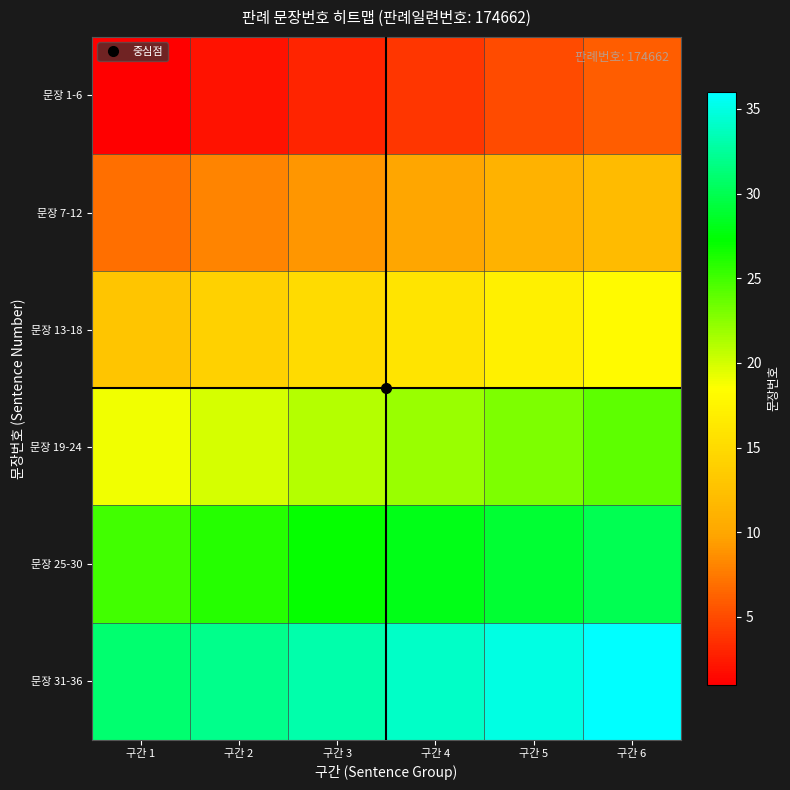

Reading right to left, extract all data points from this chart.

문장 1-6: 구간 6=6	구간 5=5	구간 4=4	구간 3=3	구간 2=2	구간 1=1
문장 7-12: 구간 6=12	구간 5=11	구간 4=10	구간 3=9	구간 2=8	구간 1=7
문장 13-18: 구간 6=18	구간 5=17	구간 4=16	구간 3=15	구간 2=14	구간 1=13
문장 19-24: 구간 6=24	구간 5=23	구간 4=22	구간 3=21	구간 2=20	구간 1=19
문장 25-30: 구간 6=30	구간 5=29	구간 4=28	구간 3=27	구간 2=26	구간 1=25
문장 31-36: 구간 6=36	구간 5=35	구간 4=34	구간 3=33	구간 2=32	구간 1=31